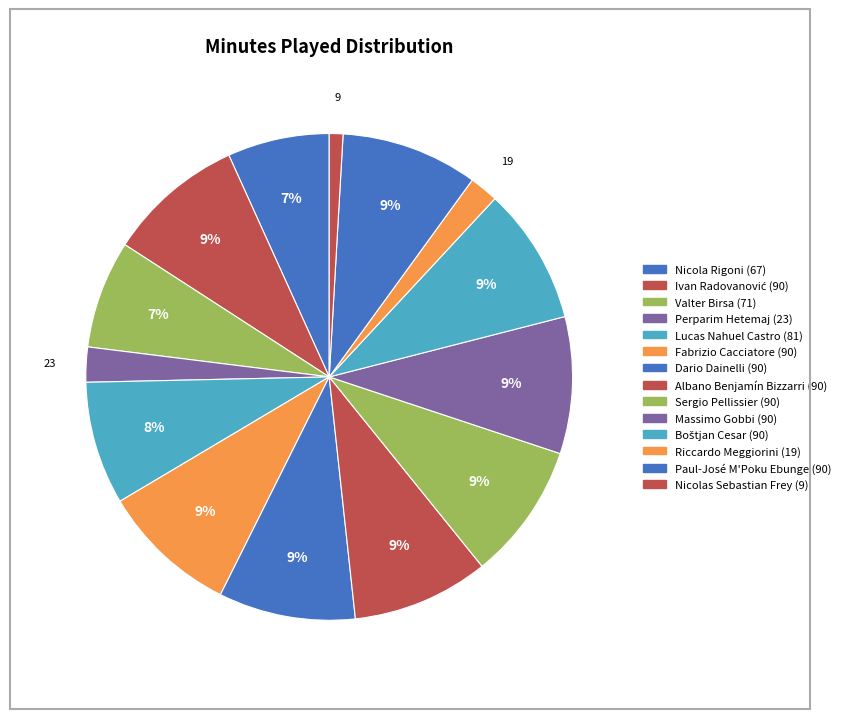

Does Fabrizio Cacciatore (90) represent more than half of the total?

No